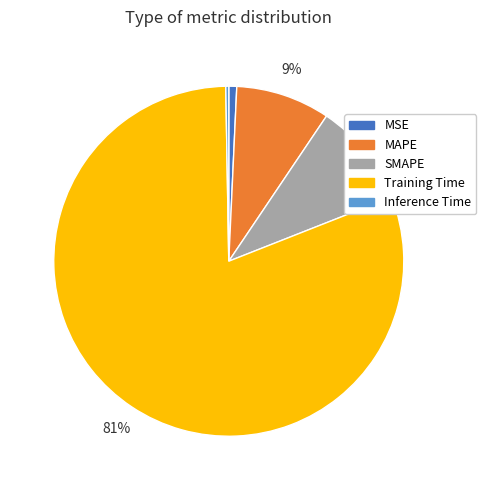

To the nearest percent, what is the average slice percentage?

20%